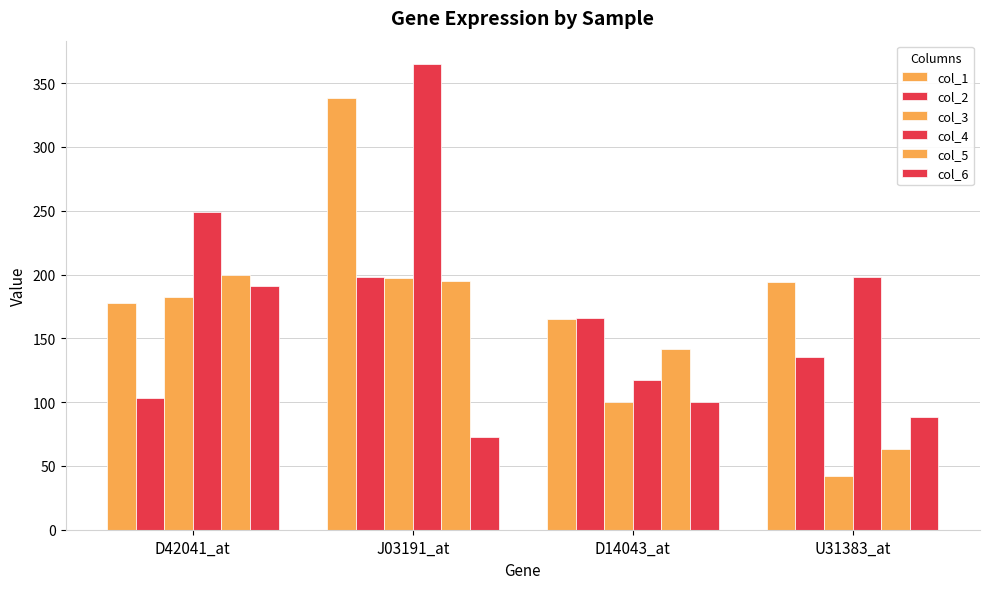

The value of col_4 at D14043_at is 117. True or false?

True